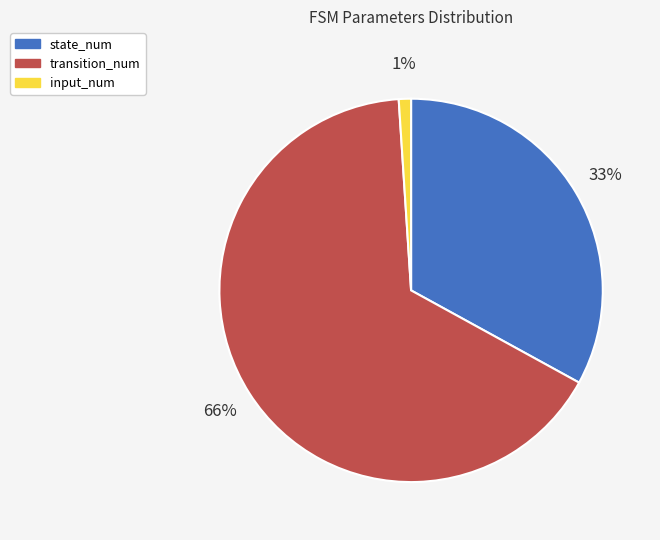

To the nearest percent, what is the difference between the largest and smallest slice percentages?

65%